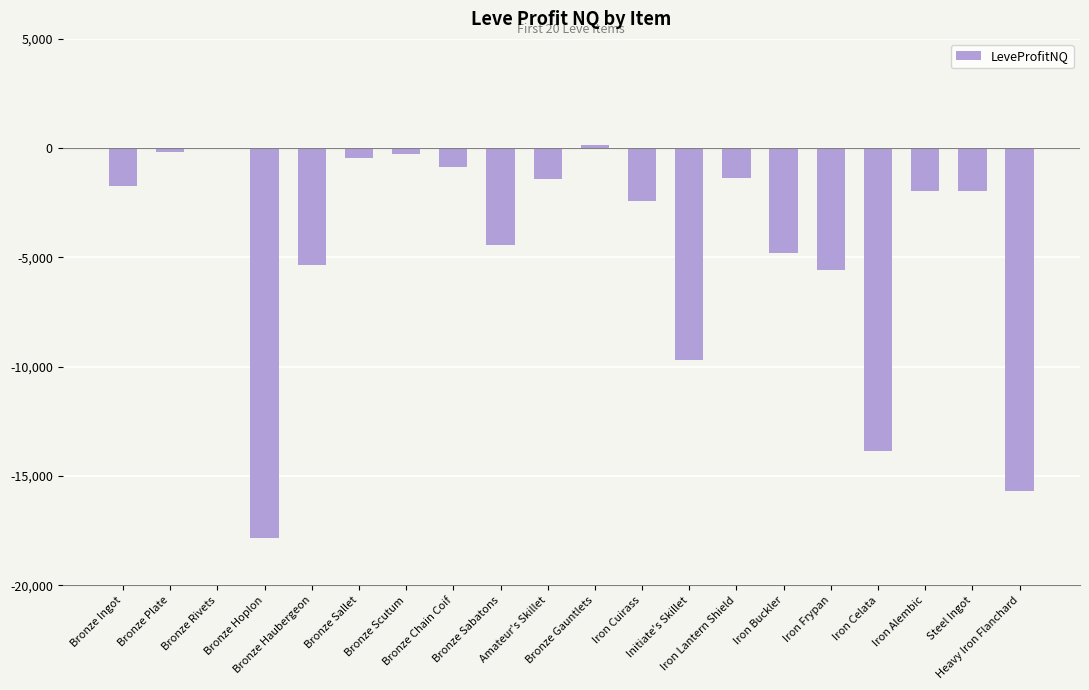

What is the sum of all values?

-89652.5